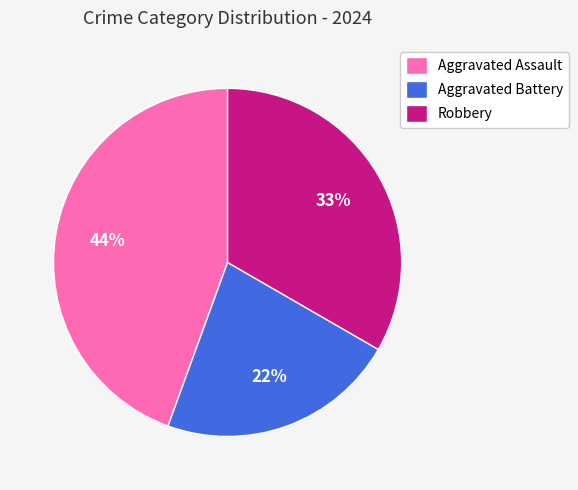

What is the largest slice in the pie chart?

Aggravated Assault